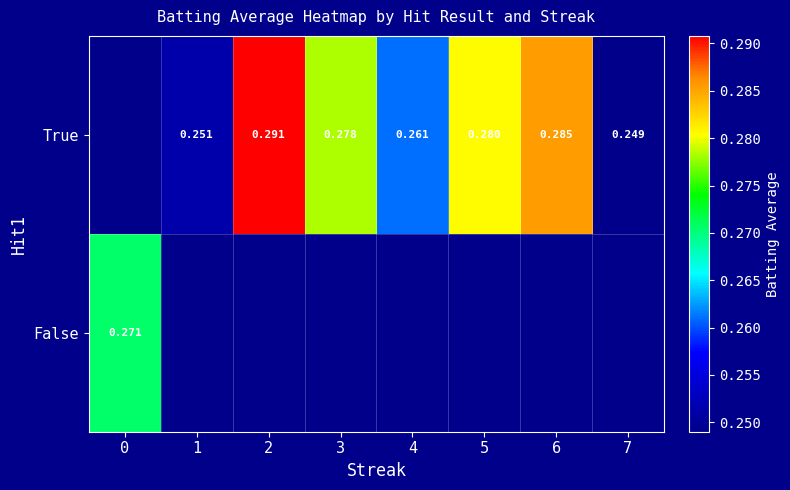

Is the value of True at 3 greater than the value of False at 3?

No